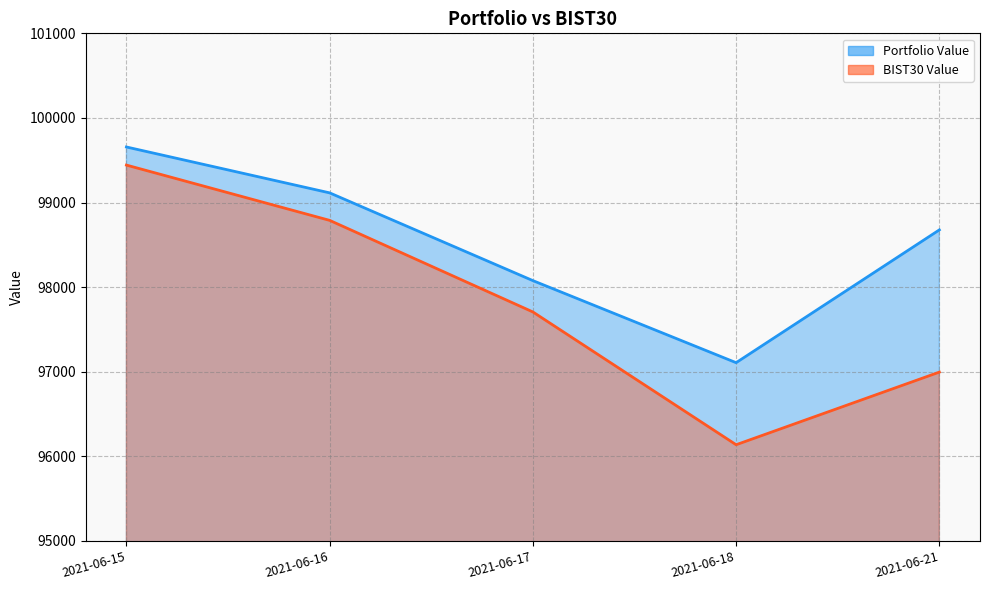

Where does the Portfolio Value series first go above 98676?

2021-06-15